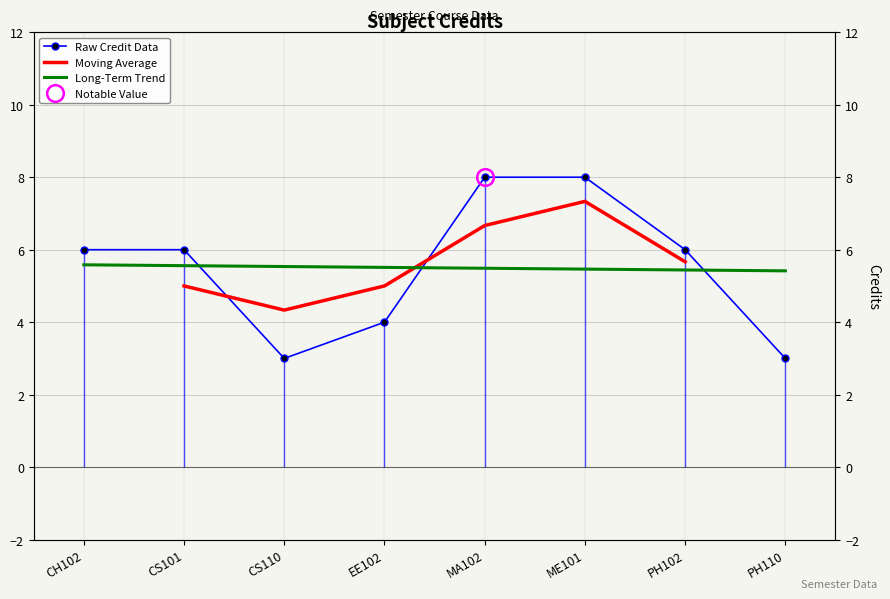

What is the greatest value displayed?

8.0